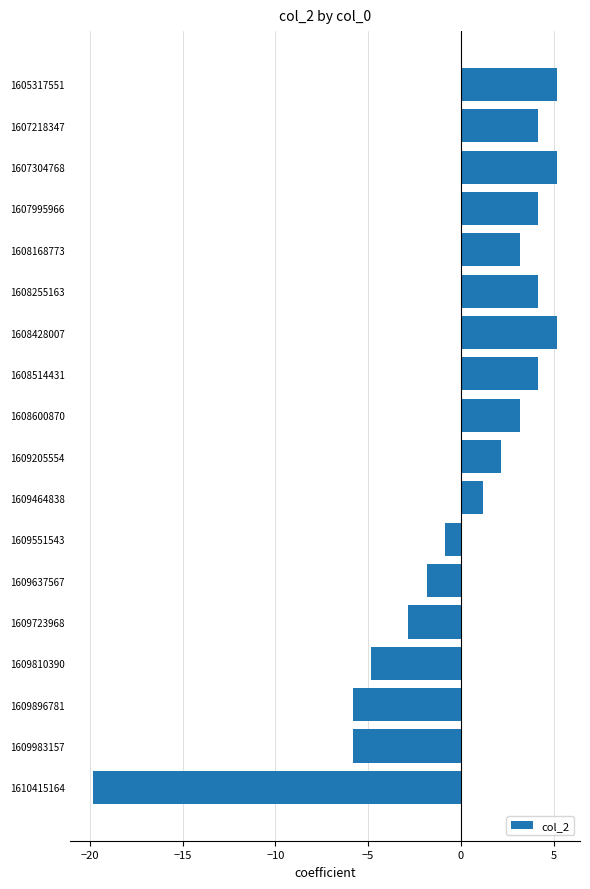

At which category does the chart reach its minimum across all series?

1610415164